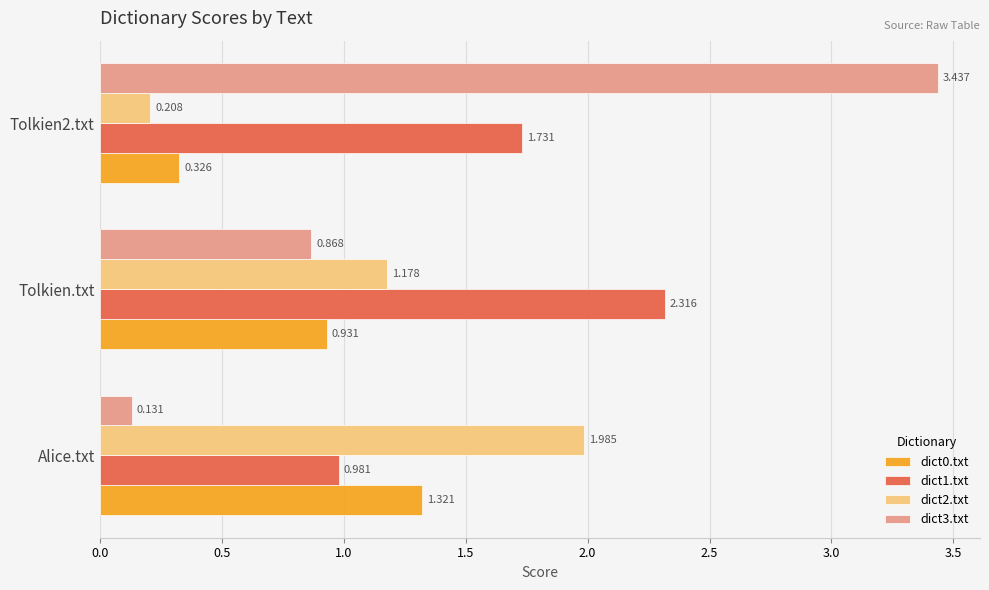

What is the sum of all dict1.txt values?

5.0